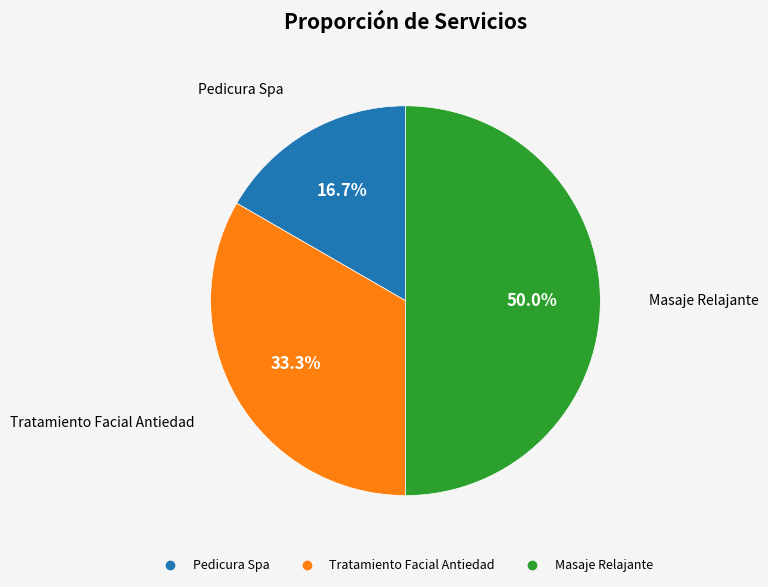

To the nearest percent, what is the average slice percentage?

33%